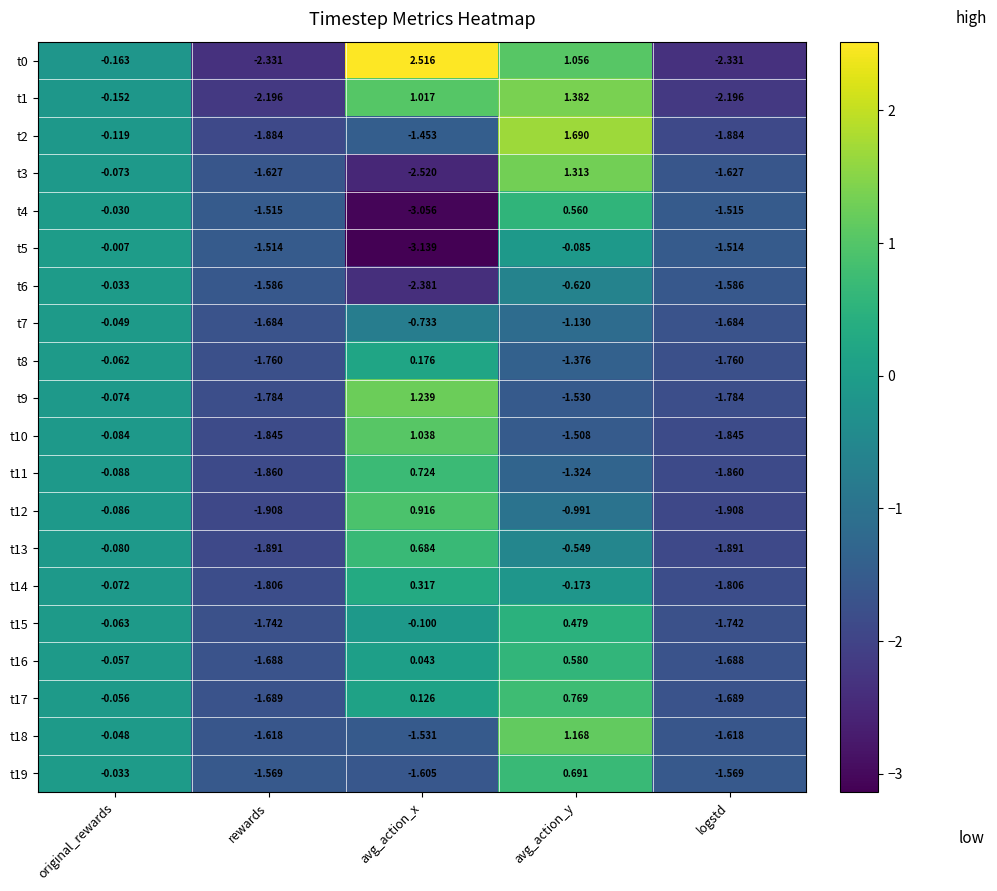

Is the value of t5 at avg_action_x greater than the value of t9 at avg_action_y?

No